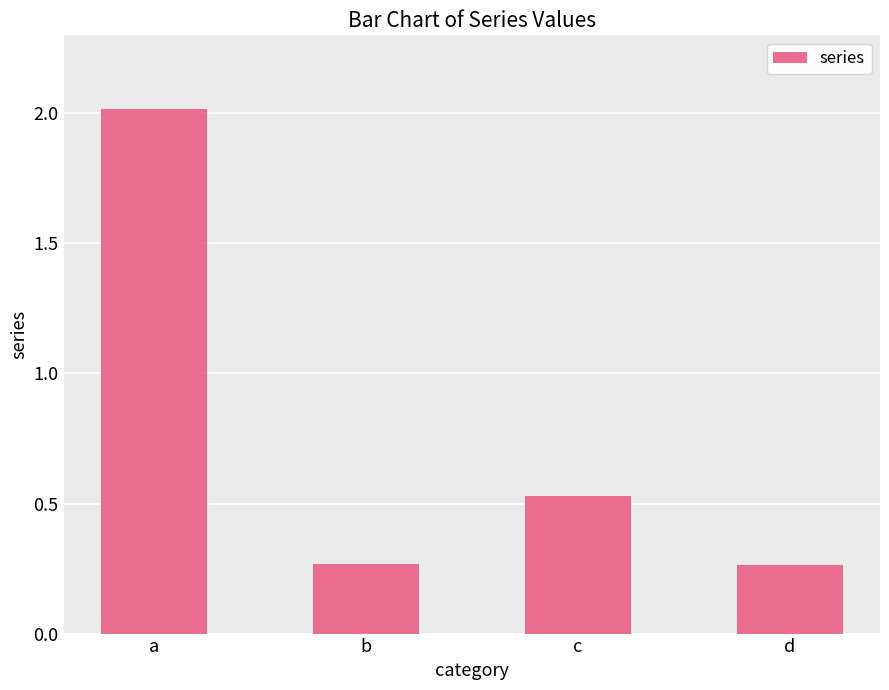

True or false: the data shows 0.9 at a.

False